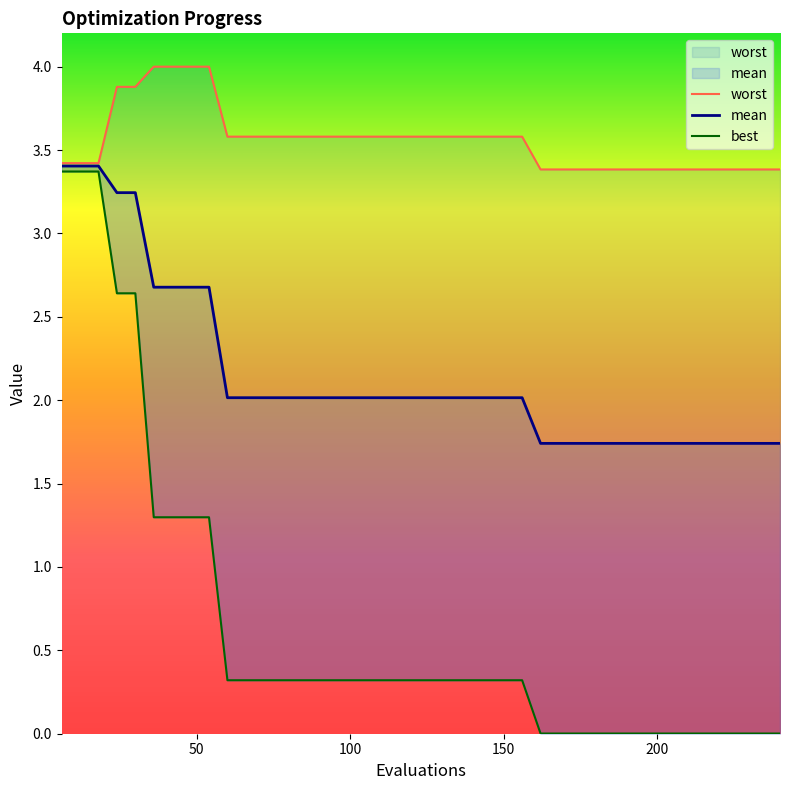

True or false: best and worst intersect in this chart.

False